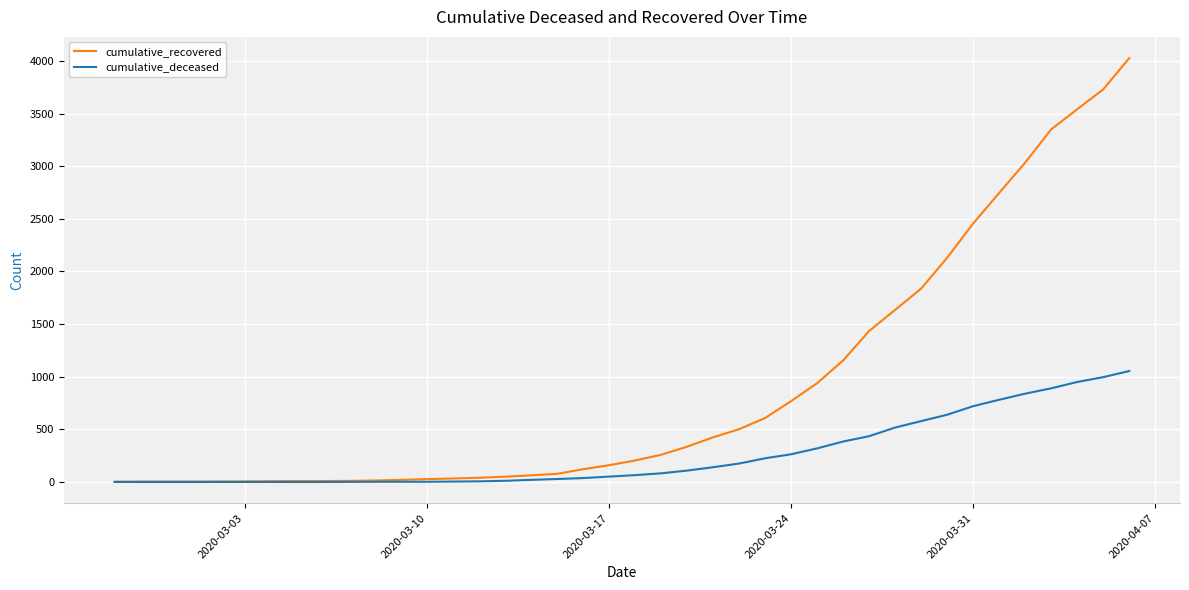

What is the maximum value for cumulative_recovered?

4027